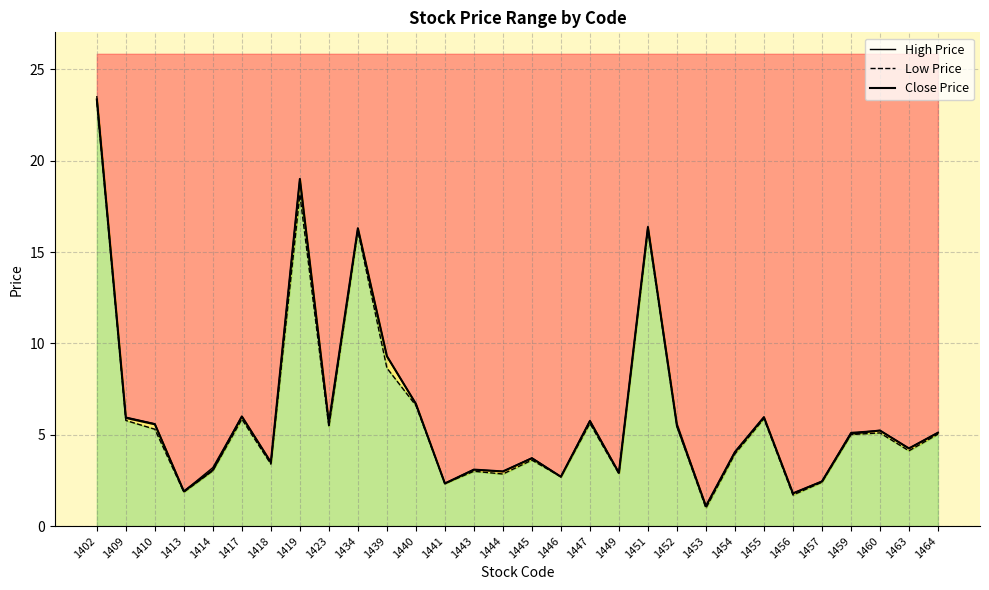

In Close Price, how many points are lower than both neighbors (excluding endpoints)?

10